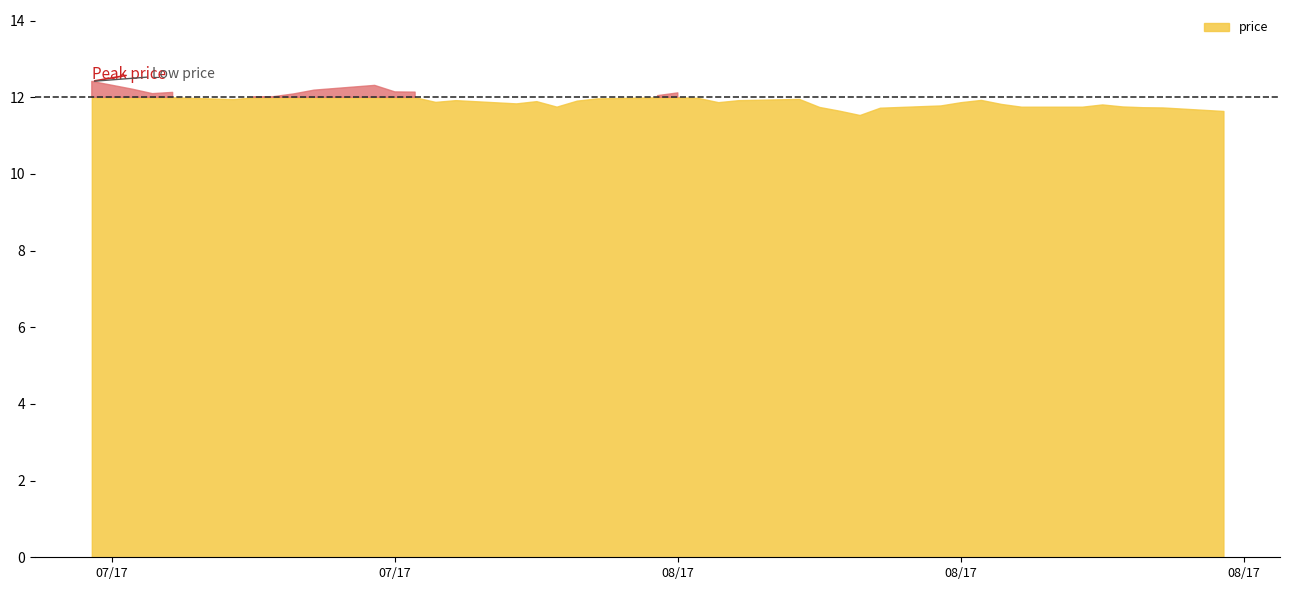

List the labels in order of value, largest first.

0, 9, 1, 8, 10, 11, 3, 20, 2, 7, 19, 6, 5, 21, 18, 24, 4, 31, 13, 23, 17, 15, 12, 22, 30, 14, 32, 35, 29, 36, 16, 33, 34, 25, 37, 38, 28, 26, 39, 27